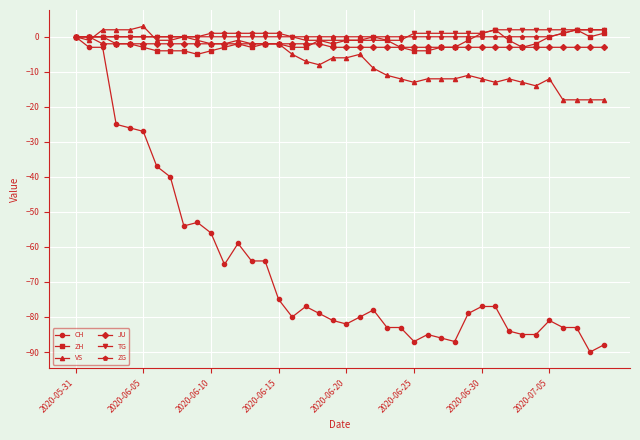

Which series has the widest spread of values?

CH